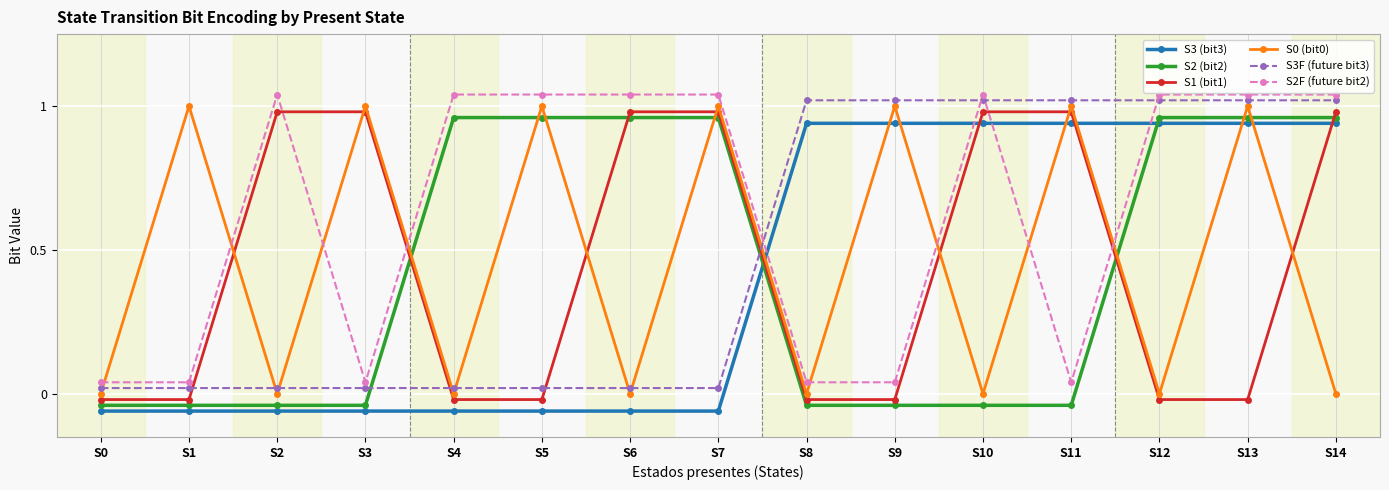

Reading right to left, extract all data points from this chart.

S3 (bit3): S14=0.9	S13=0.9	S12=0.9	S11=0.9	S10=0.9	S9=0.9	S8=0.9	S7=-0.1	S6=-0.1	S5=-0.1	S4=-0.1	S3=-0.1	S2=-0.1	S1=-0.1	S0=-0.1
S2 (bit2): S14=1.0	S13=1.0	S12=1.0	S11=-0.0	S10=-0.0	S9=-0.0	S8=-0.0	S7=1.0	S6=1.0	S5=1.0	S4=1.0	S3=-0.0	S2=-0.0	S1=-0.0	S0=-0.0
S1 (bit1): S14=1.0	S13=-0.0	S12=-0.0	S11=1.0	S10=1.0	S9=-0.0	S8=-0.0	S7=1.0	S6=1.0	S5=-0.0	S4=-0.0	S3=1.0	S2=1.0	S1=-0.0	S0=-0.0
S0 (bit0): S14=0.0	S13=1.0	S12=0.0	S11=1.0	S10=0.0	S9=1.0	S8=0.0	S7=1.0	S6=0.0	S5=1.0	S4=0.0	S3=1.0	S2=0.0	S1=1.0	S0=0.0
S3F (future bit3): S14=1.0	S13=1.0	S12=1.0	S11=1.0	S10=1.0	S9=1.0	S8=1.0	S7=0.0	S6=0.0	S5=0.0	S4=0.0	S3=0.0	S2=0.0	S1=0.0	S0=0.0
S2F (future bit2): S14=1.0	S13=1.0	S12=1.0	S11=0.0	S10=1.0	S9=0.0	S8=0.0	S7=1.0	S6=1.0	S5=1.0	S4=1.0	S3=0.0	S2=1.0	S1=0.0	S0=0.0